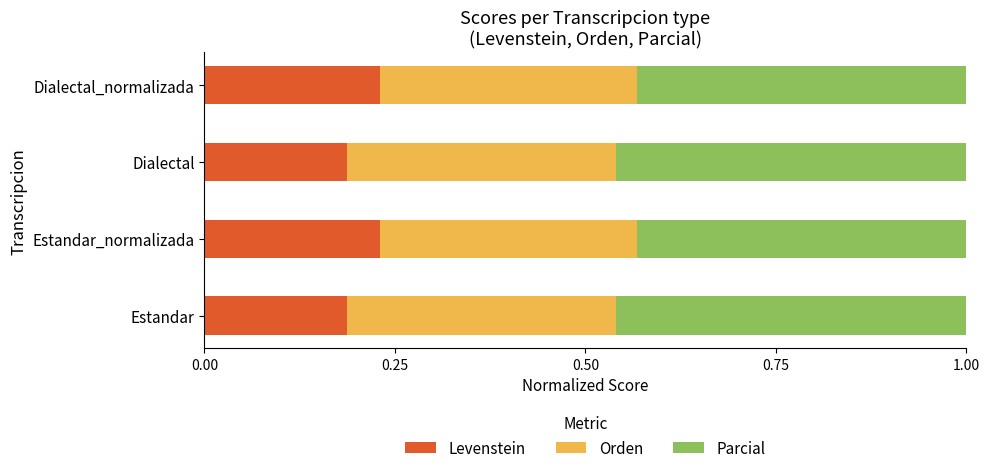

Is it true that Levenstein equals 0.1 at Dialectal?

False